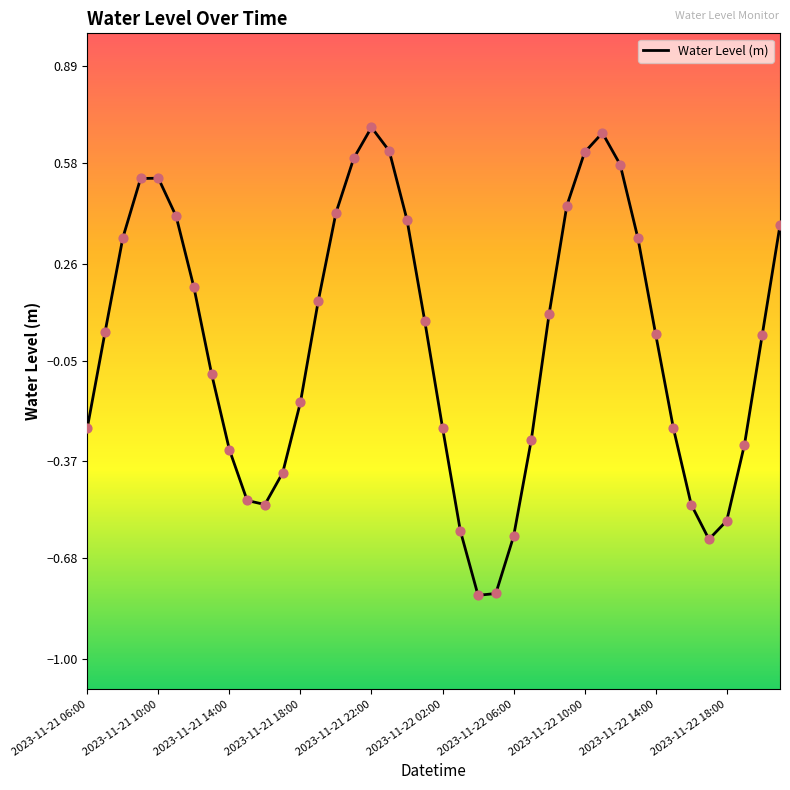

What is the minimum value shown in the chart?

-0.8